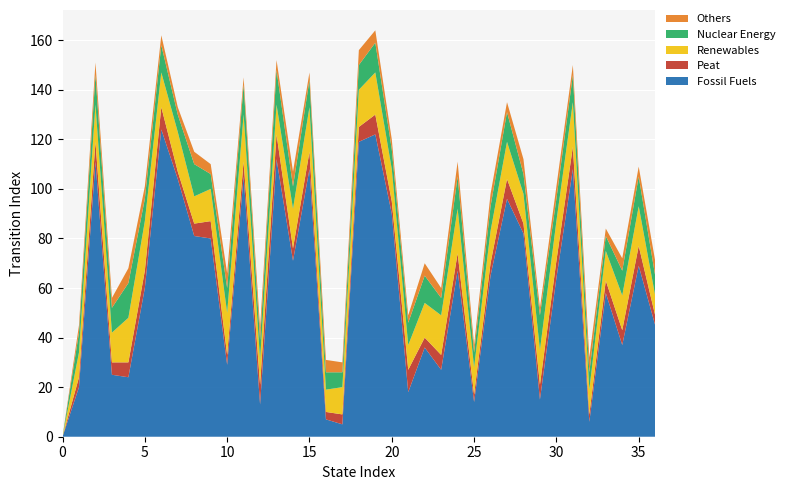

Reading left to right, transcribe all the data shown in this chart.

Fossil Fuels: 0=0	1=20	2=111	3=25	4=24	5=60	6=124	7=104	8=81	9=80	10=29	11=105	12=13	13=112	14=71	15=108	16=7	17=5	18=119	19=122	20=90	21=18	22=36	23=27	24=67	25=14	26=65	27=96	28=82	29=15	30=64	31=108	32=6	33=58	34=37	35=69	36=45
Peat: 0=0	1=4	2=8	3=5	4=6	5=7	6=9	7=3	8=5	9=7	10=4	11=6	12=8	13=10	14=5	15=7	16=3	17=4	18=6	19=8	20=5	21=9	22=4	23=6	24=7	25=3	26=5	27=8	28=4	29=6	30=7	31=9	32=3	33=5	34=6	35=8	36=4
Renewables: 0=0	1=10	2=15	3=12	4=18	5=20	6=14	7=16	8=11	9=13	10=17	11=19	12=10	13=12	14=16	15=18	16=9	17=11	18=15	19=17	20=13	21=10	22=14	23=16	24=18	25=11	26=13	27=15	28=12	29=14	30=16	31=18	32=10	33=12	34=14	35=16	36=8
Nuclear Energy: 0=0	1=8	2=12	3=10	4=14	5=9	6=11	7=7	8=13	9=6	10=10	11=12	12=8	13=14	14=9	15=11	16=7	17=6	18=10	19=12	20=8	21=9	22=11	23=7	24=13	25=6	26=10	27=12	28=8	29=14	30=9	31=11	32=7	33=6	34=10	35=12	36=8
Others: 0=0	1=3	2=5	3=4	4=6	5=5	6=4	7=3	8=5	9=4	10=6	11=3	12=5	13=4	14=6	15=3	16=5	17=4	18=6	19=5	20=4	21=3	22=5	23=4	24=6	25=3	26=5	27=4	28=6	29=3	30=5	31=4	32=6	33=3	34=5	35=4	36=6